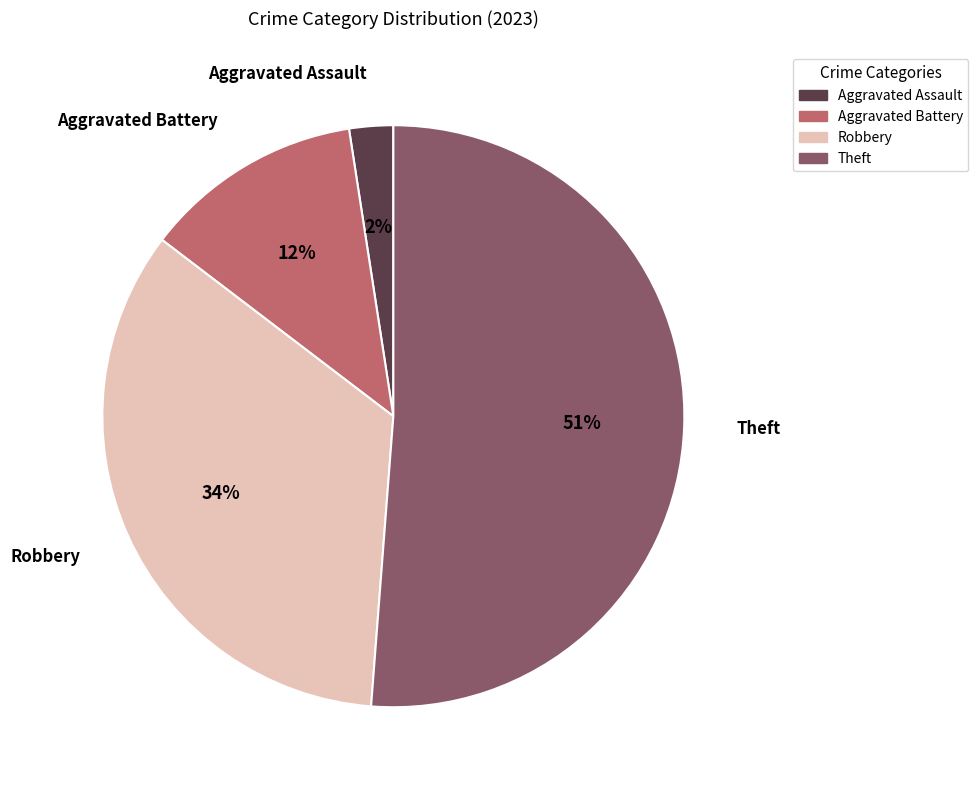

Combined, do Aggravated Assault and Robbery account for over 50%?

No